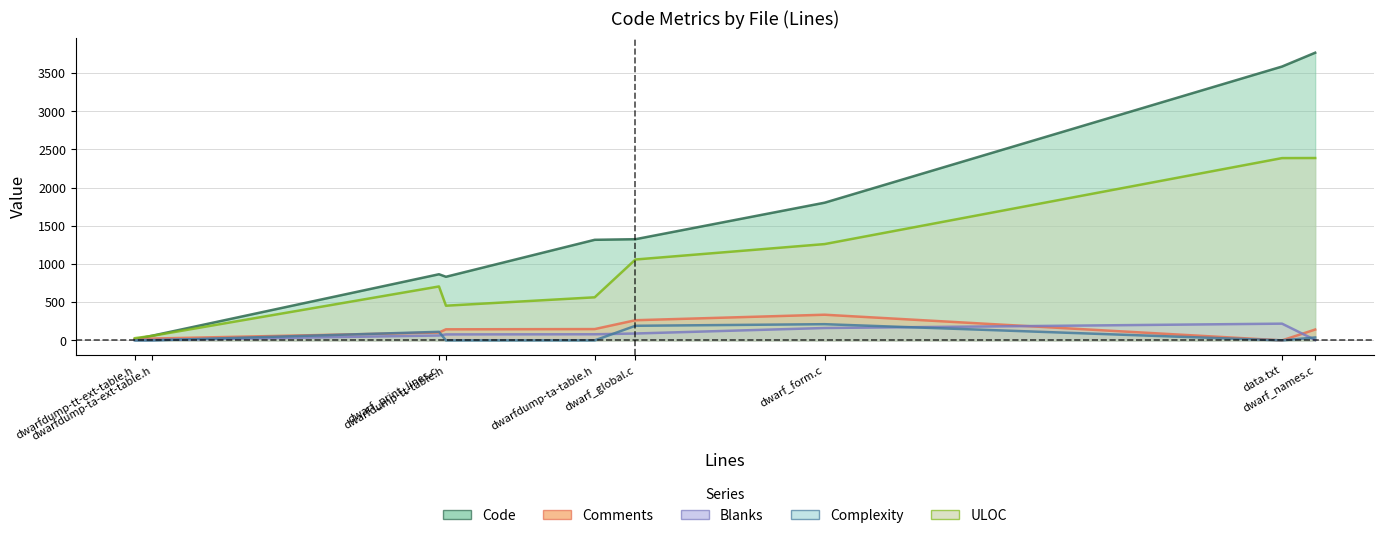

Reading right to left, what are all the values shown in this chart?

Code: data.txt=3586	dwarf_form.c=1803	dwarf_global.c=1325	dwarf_names.c=3767	dwarf_print_lines.c=866	dwarfdump-ta-ext-table.h=62	dwarfdump-ta-table.h=1317	dwarfdump-tt-ext-table.h=14	dwarfdump-tt-table.h=833
Comments: data.txt=0	dwarf_form.c=336	dwarf_global.c=264	dwarf_names.c=142	dwarf_print_lines.c=103	dwarfdump-ta-ext-table.h=24	dwarfdump-ta-table.h=148	dwarfdump-tt-ext-table.h=14	dwarfdump-tt-table.h=145
Blanks: data.txt=219	dwarf_form.c=162	dwarf_global.c=90	dwarf_names.c=5	dwarf_print_lines.c=64	dwarfdump-ta-ext-table.h=5	dwarfdump-ta-table.h=80	dwarfdump-tt-ext-table.h=5	dwarfdump-tt-table.h=78
Complexity: data.txt=0	dwarf_form.c=212	dwarf_global.c=191	dwarf_names.c=38	dwarf_print_lines.c=112	dwarfdump-ta-ext-table.h=0	dwarfdump-ta-table.h=0	dwarfdump-tt-ext-table.h=0	dwarfdump-tt-table.h=0
ULOC: data.txt=2387	dwarf_form.c=1261	dwarf_global.c=1059	dwarf_names.c=2388	dwarf_print_lines.c=706	dwarfdump-ta-ext-table.h=60	dwarfdump-ta-table.h=564	dwarfdump-tt-ext-table.h=29	dwarfdump-tt-table.h=454